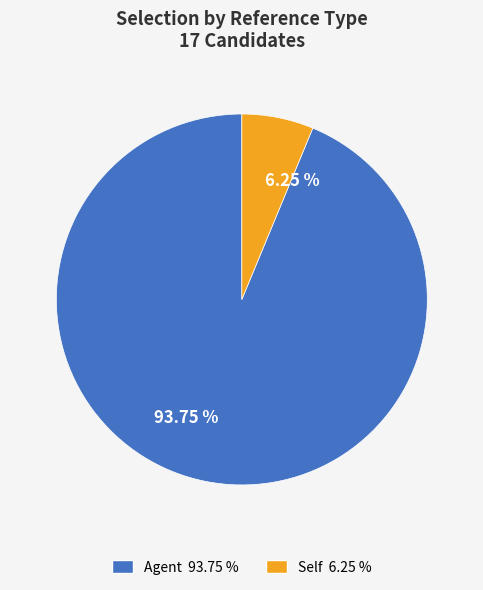

Between Agent 93.75 % and Self 6.25 %, which is larger?

Agent 93.75 %